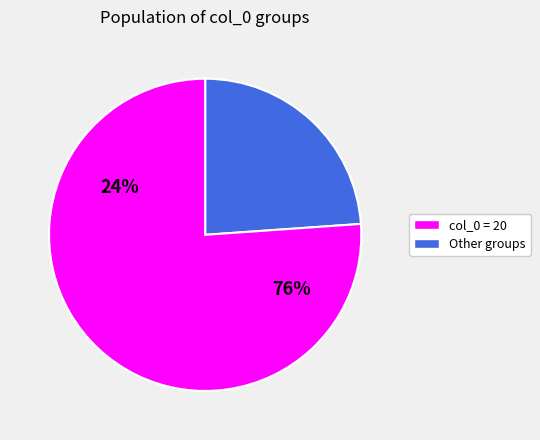

What percentage is NOT represented by 0?

100.0%